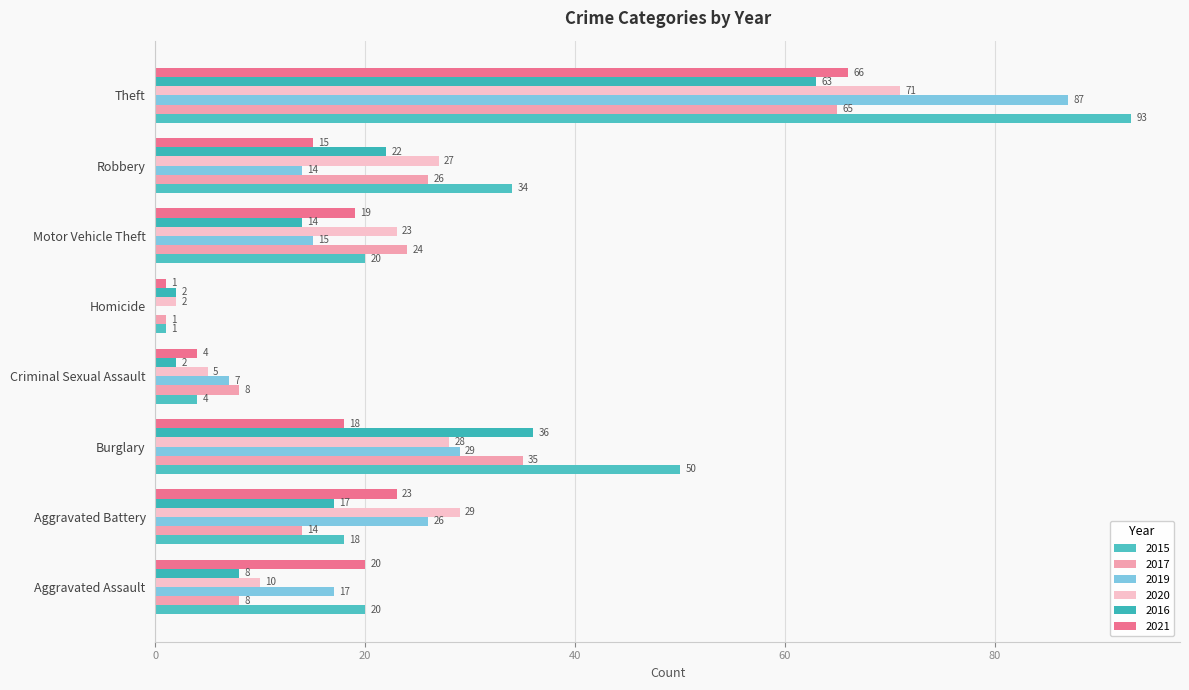

The value of 2019 at Homicide is 0. True or false?

True